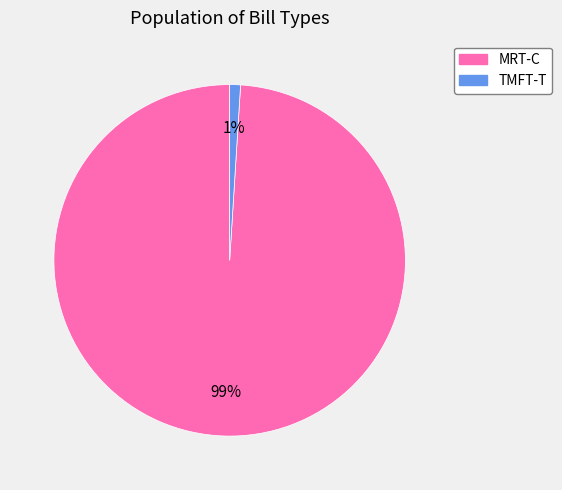

True or false: MRT-C accounts for 89% of the total.

False